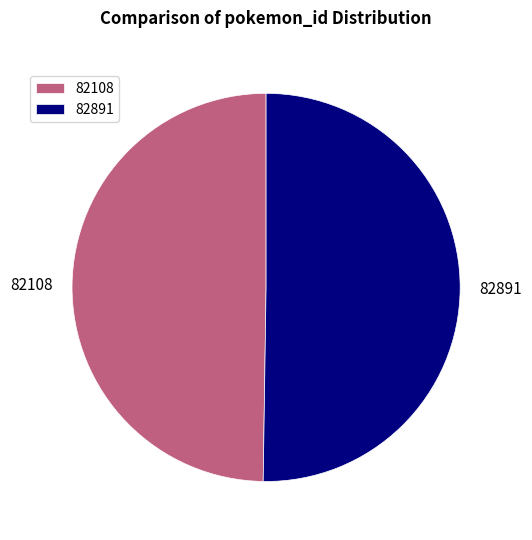

Do 82108 and 82891 together represent more than half of the pie?

Yes